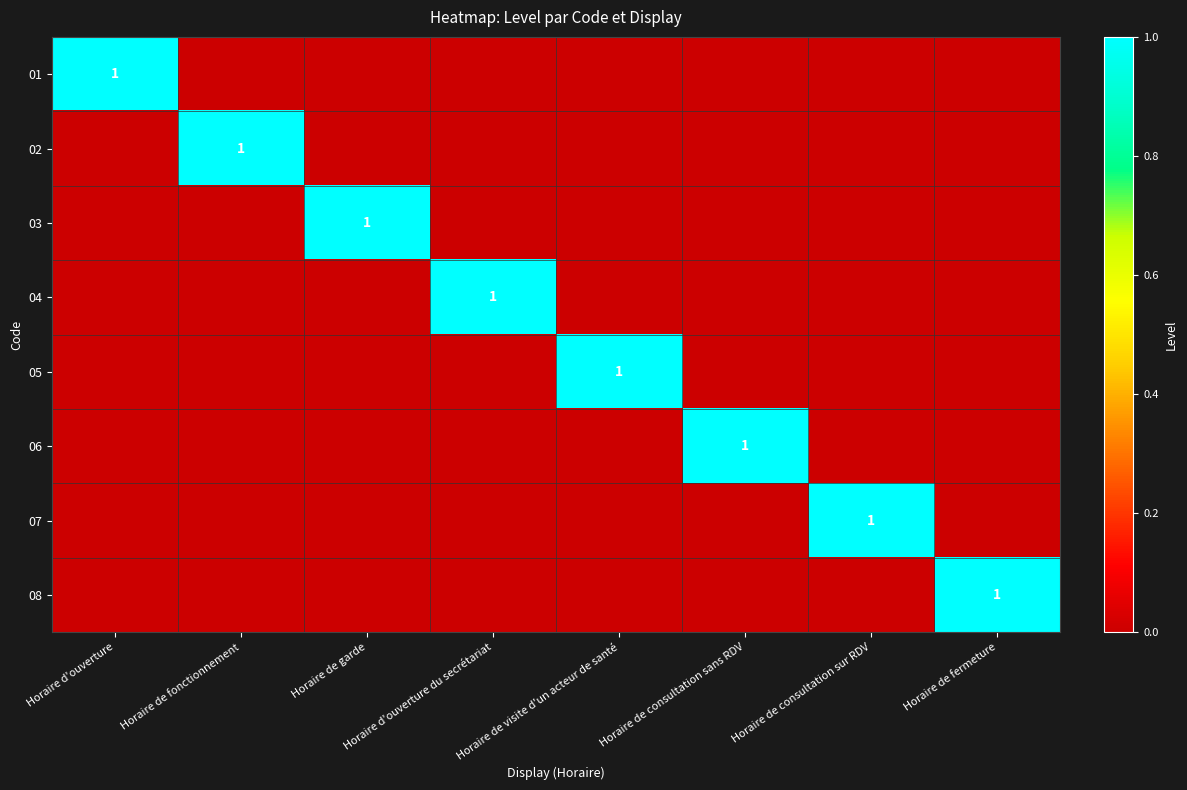

Is it true that 03 equals 2 at Horaire de garde?

False